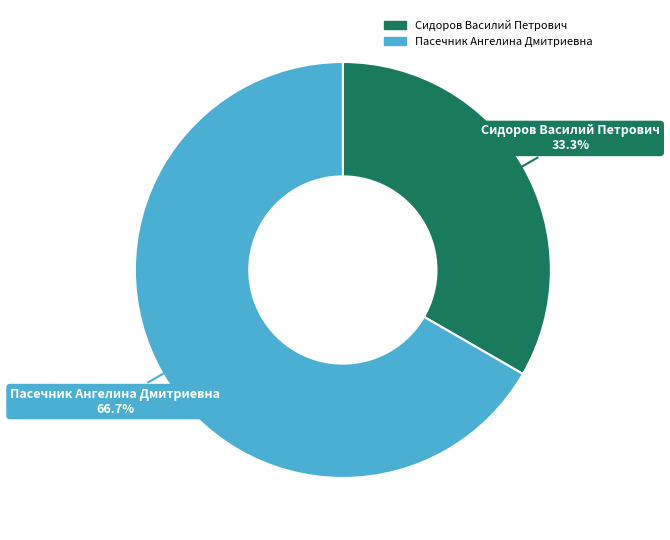

To the nearest percent, what is the combined percentage of Сидоров Василий Петрович and Пасечник Ангелина Дмитриевна?

100%